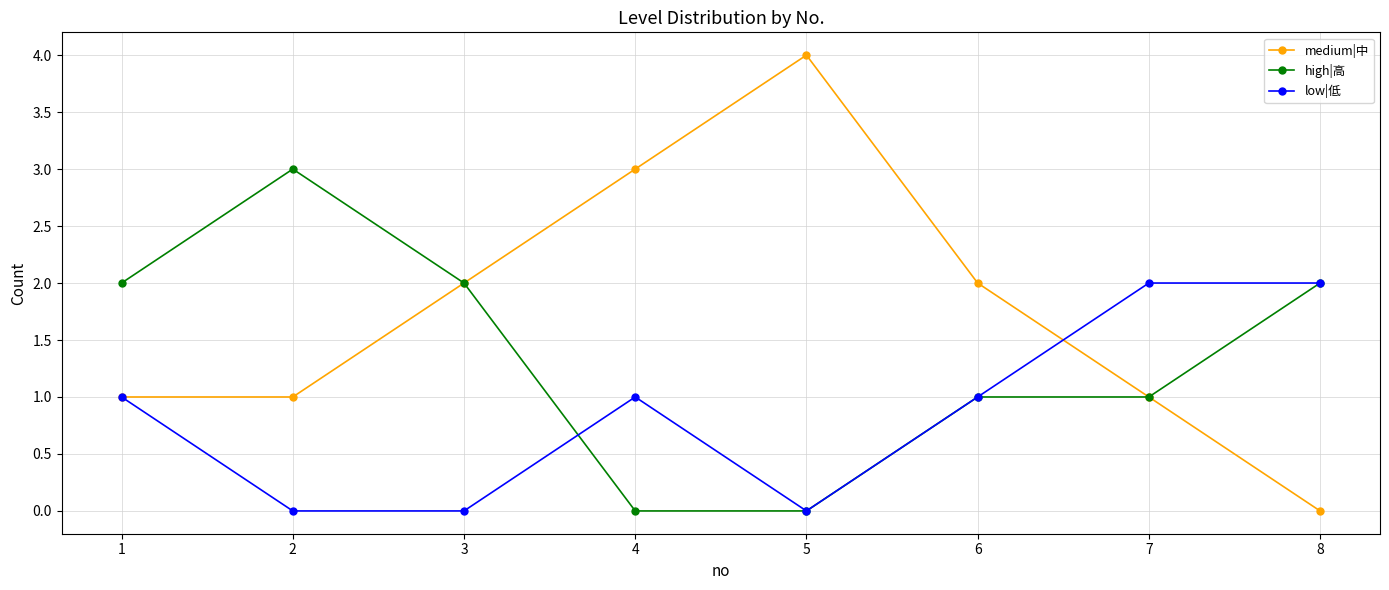

Rank the series by their maximum value, from lowest to highest.

low|低, high|高, medium|中